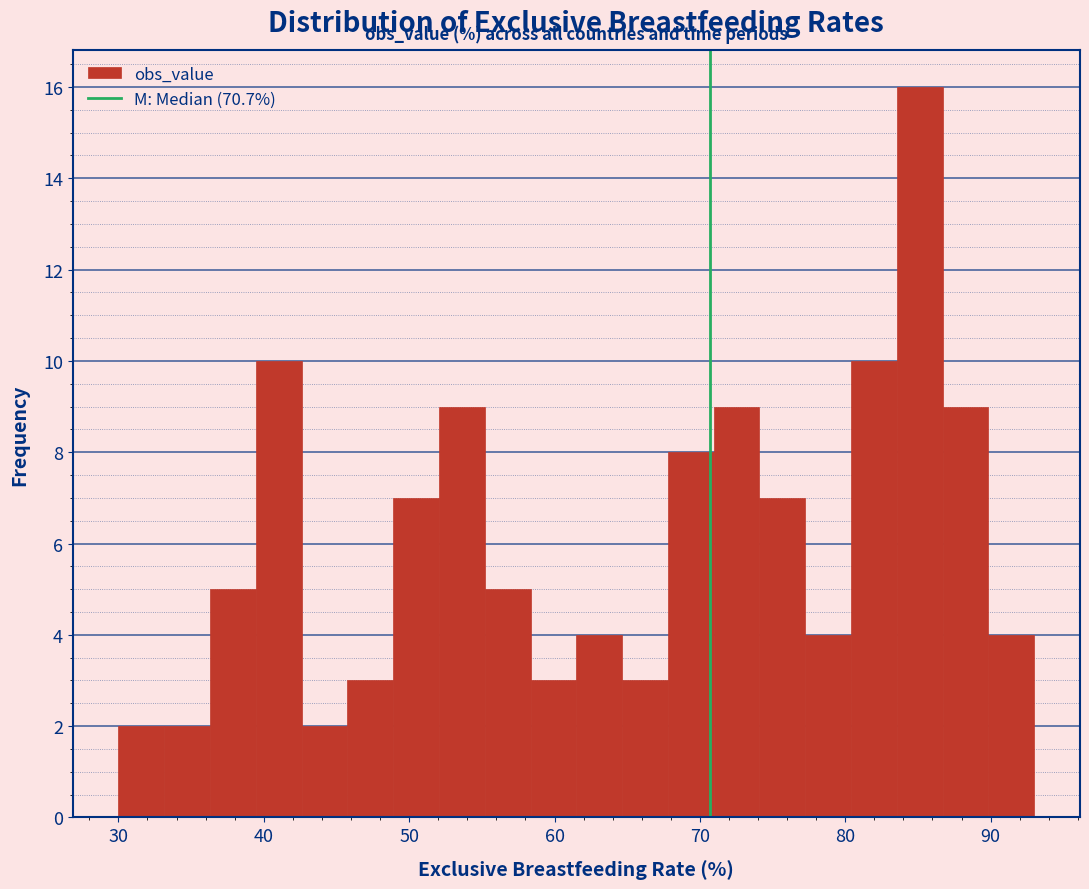

Around what value on the x-axis is the tallest bar? Give the approximate position of its centre, as read against the axis.

85